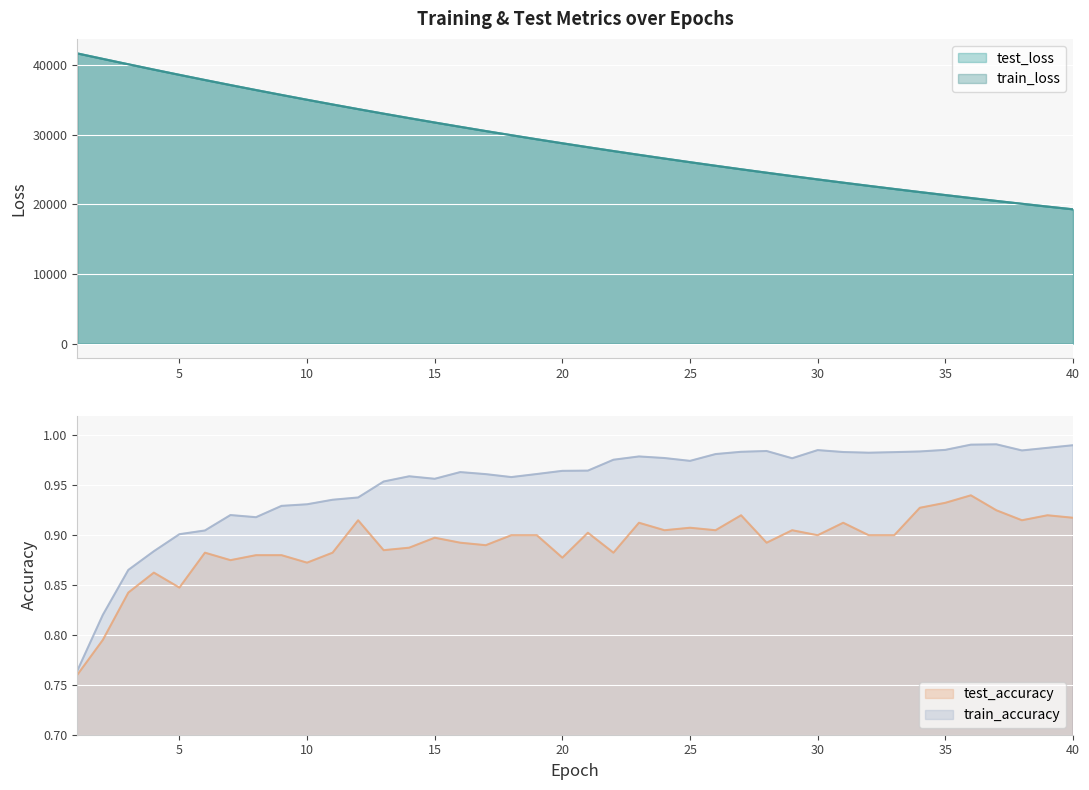

What is the total value across all series at 37?

40983.2